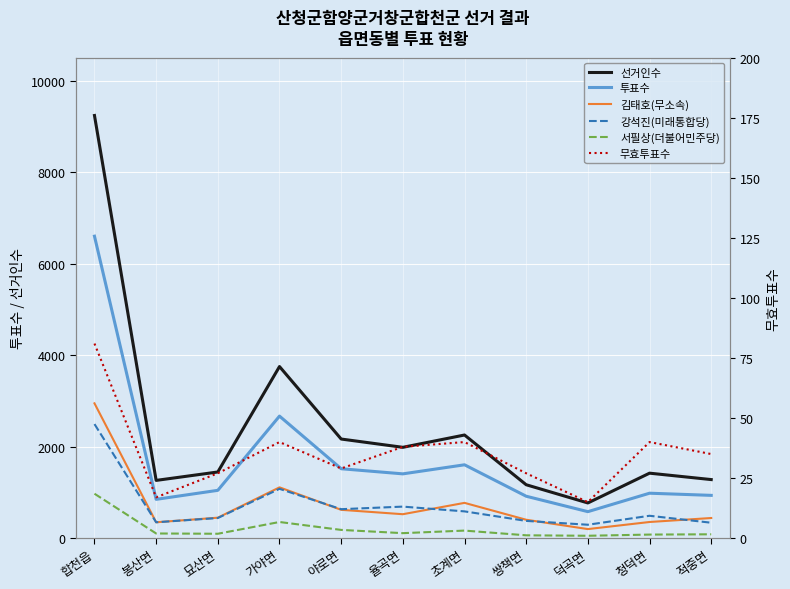

Reading left to right, what are all the values shown in this chart?

선거인수: 9237	1262	1446	3750	2166	1985	2254	1167	769	1420	1280
투표수: 6599	848	1045	2667	1517	1405	1603	916	579	982	935
김태호(무소속): 2946	347	447	1110	619	523	771	402	198	353	440
강석진(미래통합당): 2493	347	440	1078	633	689	585	377	293	489	337
서필상(더불어민주당): 971	102	96	353	180	109	165	62	52	78	84
무효투표수: 81	17	27	40	29	38	40	27	15	40	35